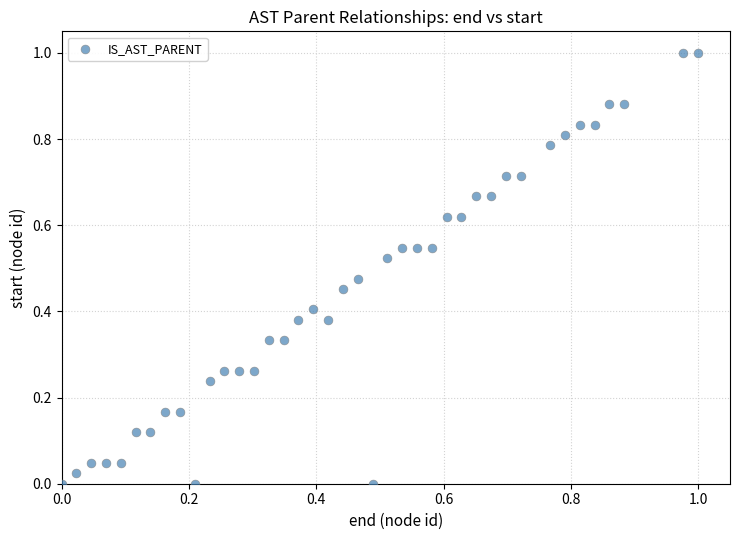

What is the range of Y values (max minus min)?

1.0